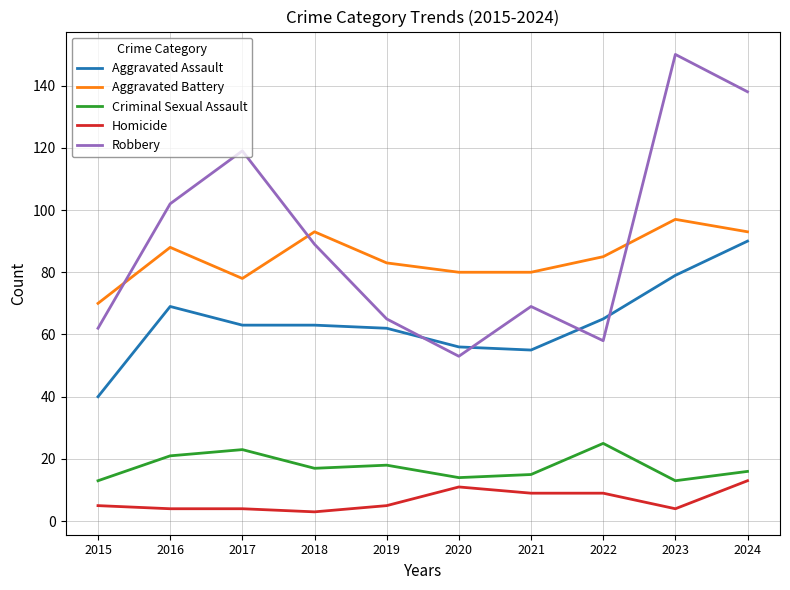

What is the spread (max minus min) of values at 2020?

69